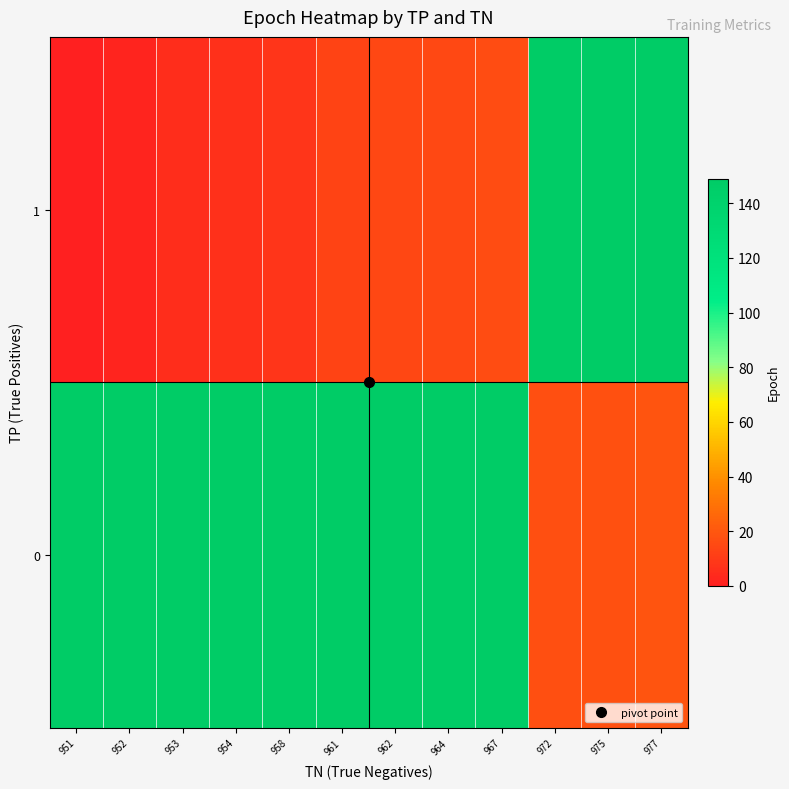

At which category is the sum across all series the highest?

977